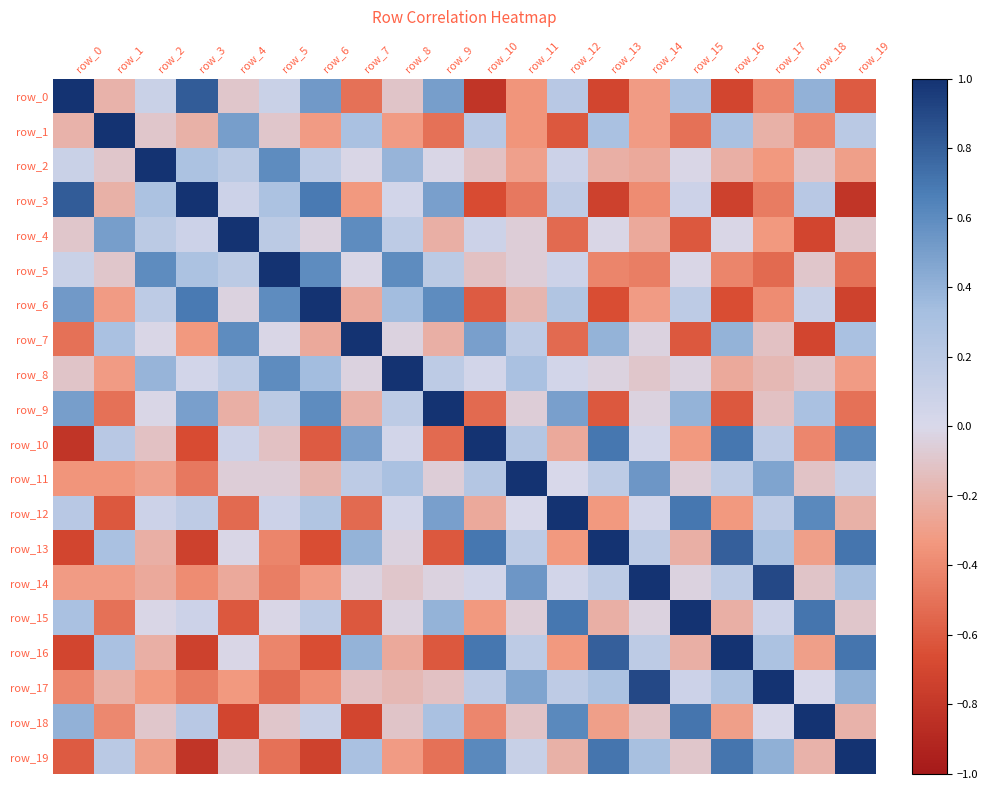

What is the difference between the row_8 values at row_4 and row_5?

0.4